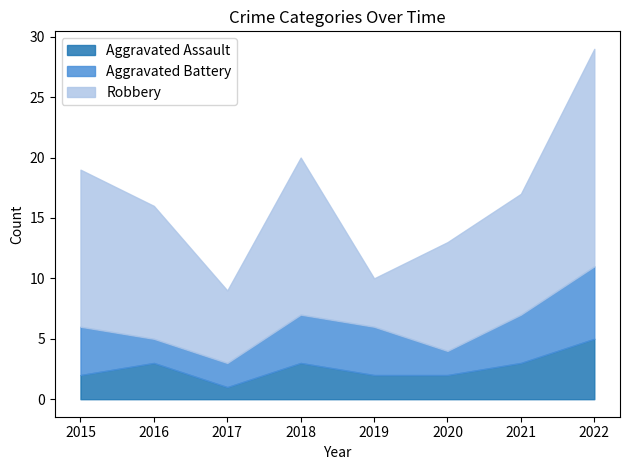

Where do Aggravated Battery and Aggravated Assault first cross each other?

2015 and 2016